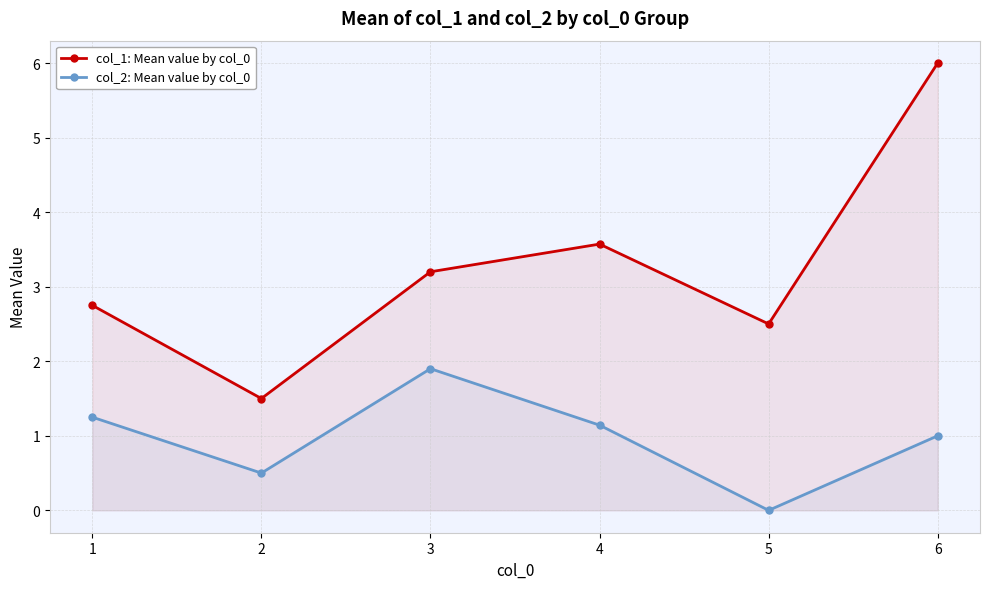

How many lines are shown in the chart?

2